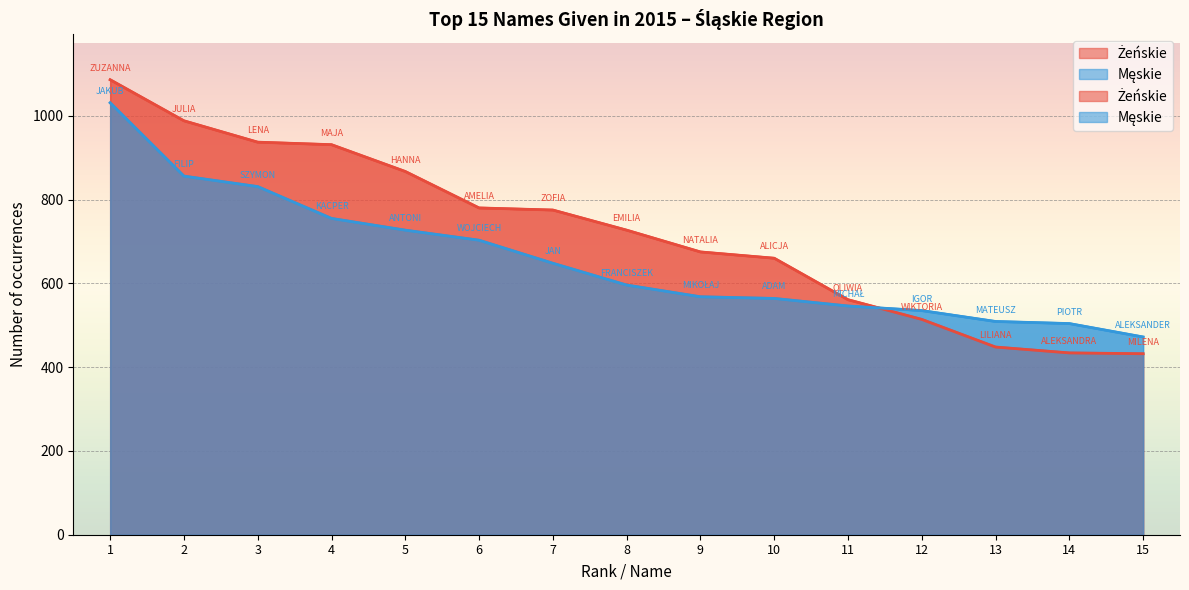

What is the label of the 10th point from the right?

AMELIA/WOJCIECH